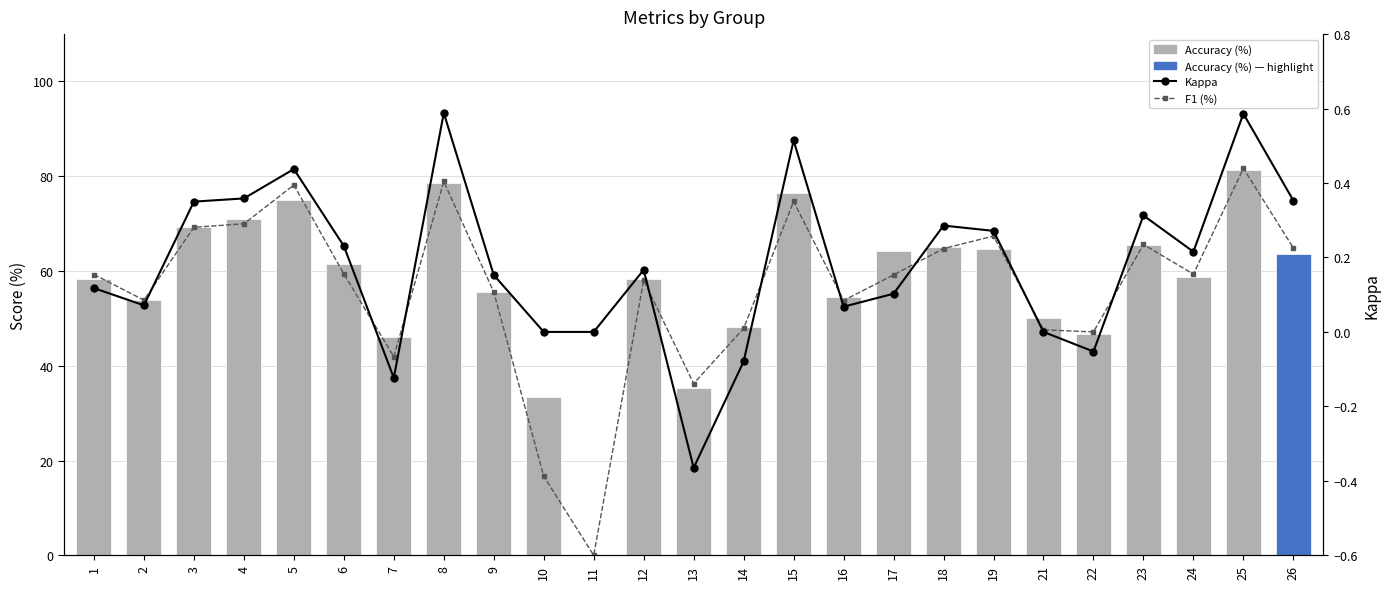

Which series changed the most between 7 and 21?

F1 (%)